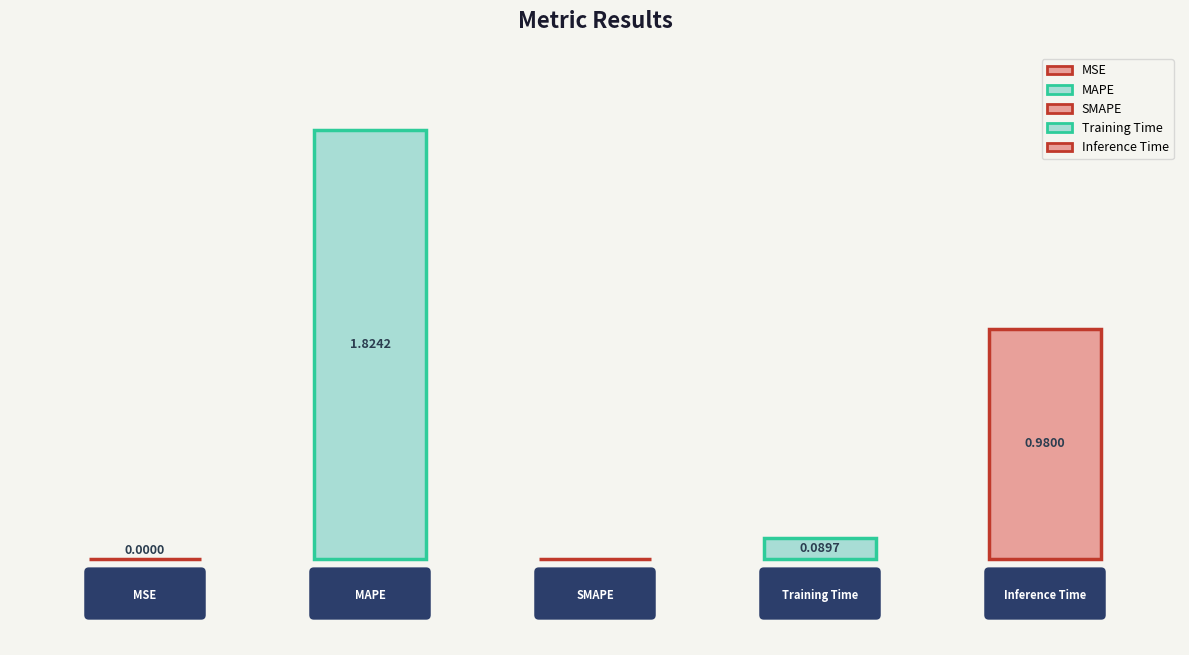

What is the label of the 4th bar from the left?

Training Time